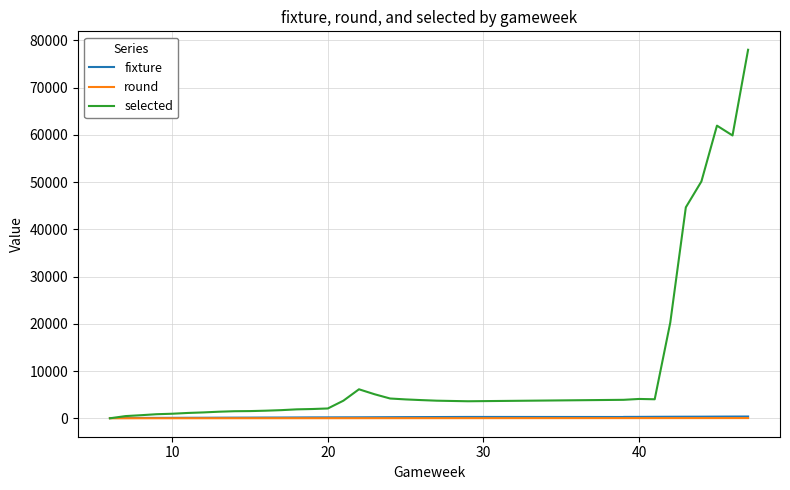

Does the chart have visible grid lines?

Yes